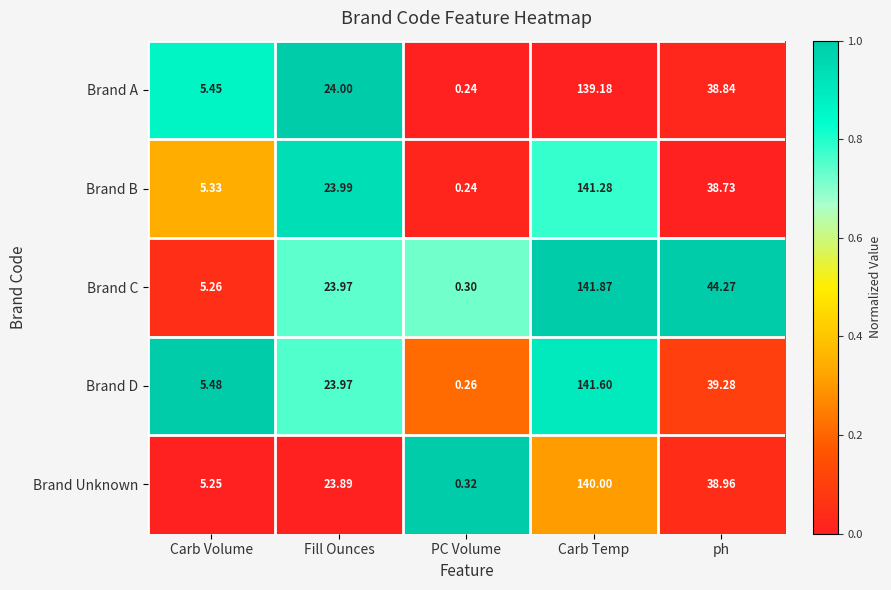

How many data points in Brand D are above 23?

3